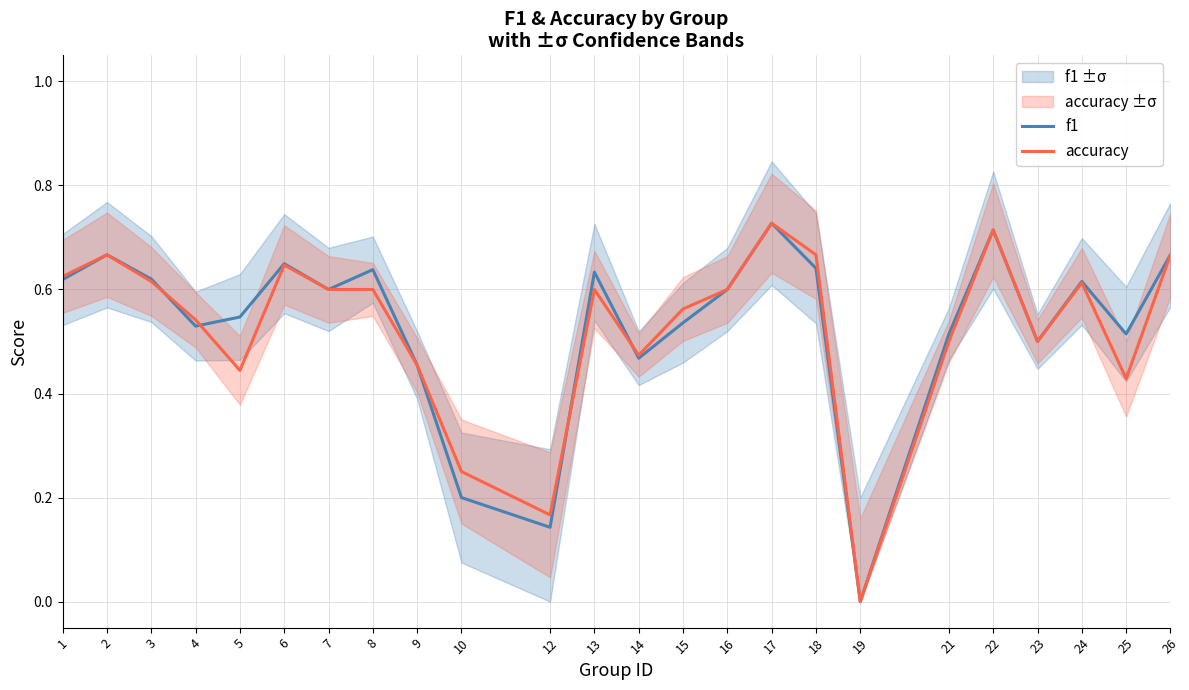

Where do f1 and accuracy first cross each other?

3 and 4